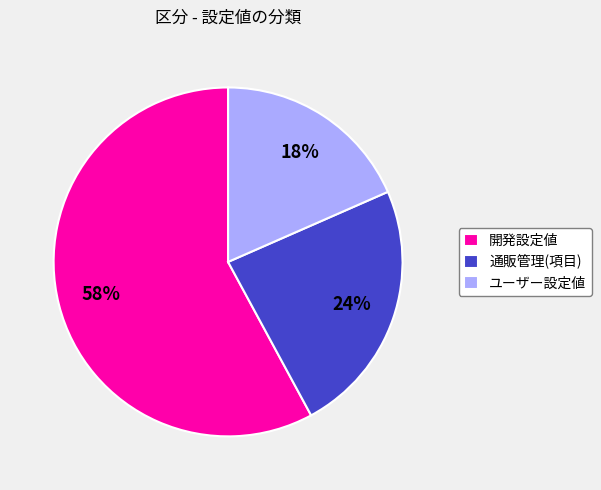

How many slices are in this pie chart?

3